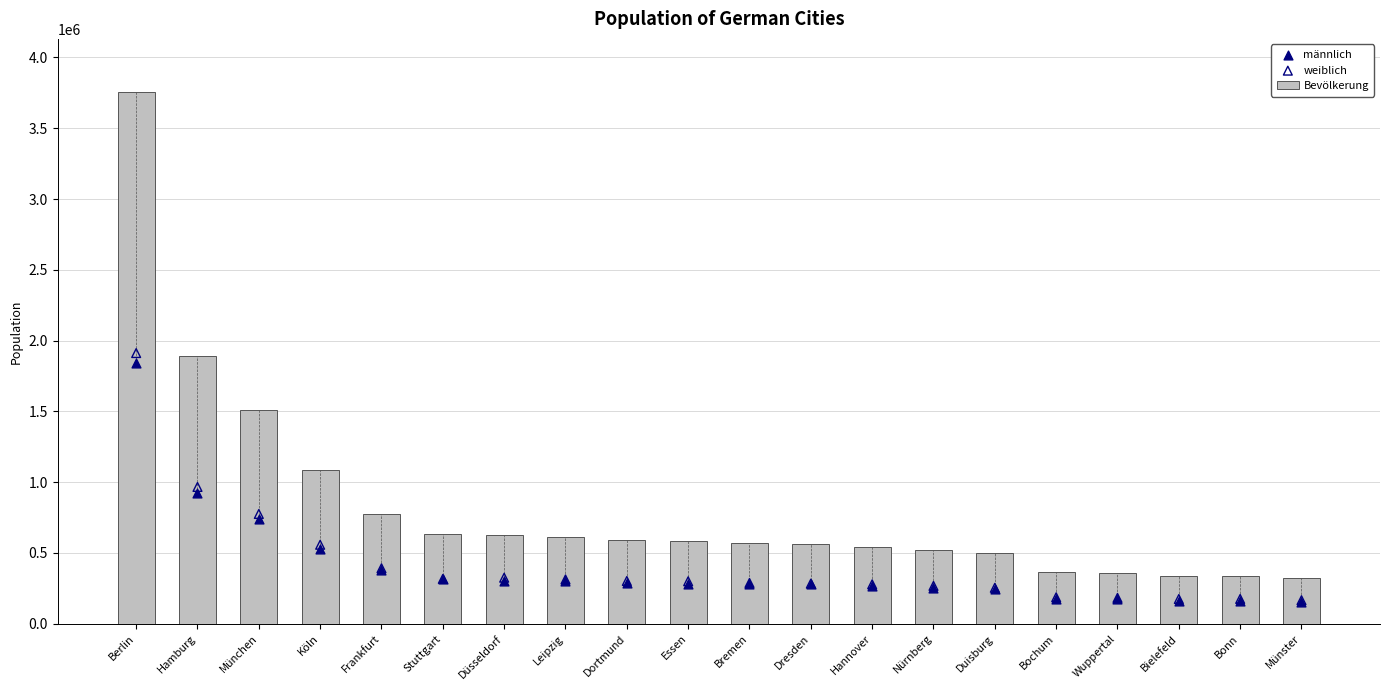

At which category is the sum across all series the highest?

Berlin